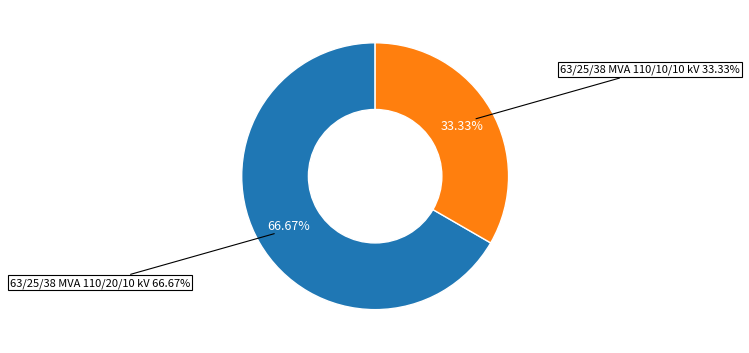

Rank the categories by value from highest to lowest.

63/25/38 MVA 110/20/10 kV, 63/25/38 MVA 110/10/10 kV